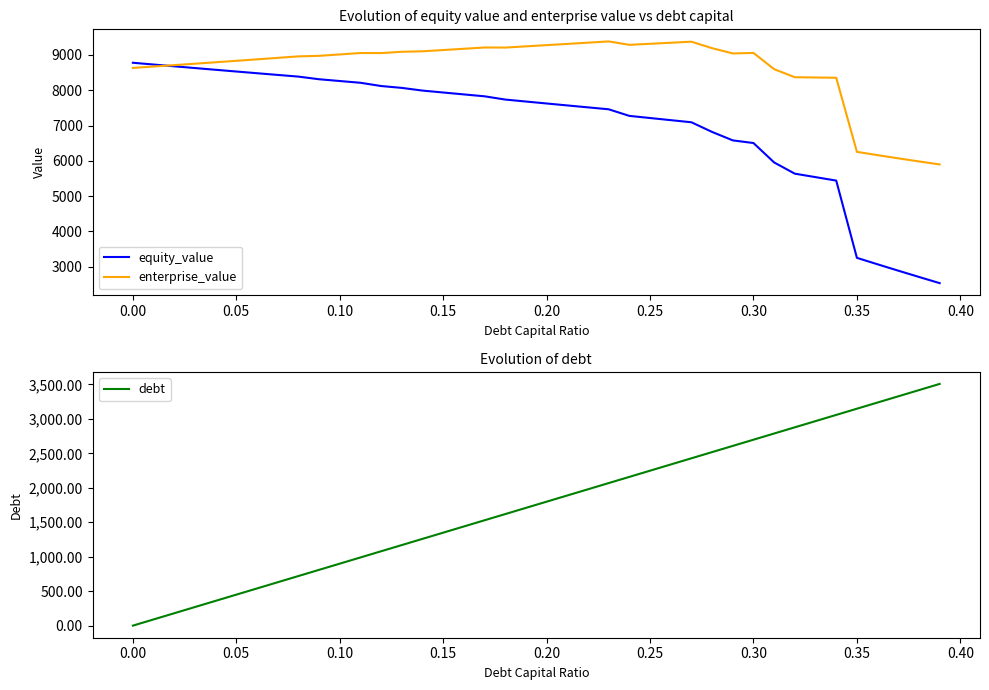

Reading right to left, transcribe all the data shown in this chart.

equity_value: 2535.8	2711.0	2888.7	3069.1	3252.1	5439.9	5537.8	5635.8	5953.2	6503.7	6578.8	6818.0	7091.6	7151.7	7212.1	7272.6	7459.3	7513.9	7568.7	7623.9	7679.3	7734.9	7827.0	7880.8	7934.8	7989.1	8065.4	8118.4	8210.3	8260.1	8310.3	8385.1	8432.8	8480.8	8529.3	8578.2	8627.4	8677.0	8727.0	8777.3
enterprise_value: 5897.4	5982.7	6070.4	6160.7	6253.8	8351.7	8359.6	8367.6	8595.1	9055.7	9040.8	9190.0	9373.6	9343.9	9314.2	9284.8	9381.5	9346.2	9311.1	9276.2	9241.7	9207.3	9209.5	9173.3	9137.4	9101.8	9088.0	9051.1	9053.0	9012.9	8973.1	8958.0	8915.7	8873.8	8832.3	8791.2	8750.5	8710.1	8670.2	8630.5
debt: 3508.4	3418.4	3328.4	3238.5	3148.5	3058.6	2968.6	2878.7	2788.7	2698.7	2608.8	2518.8	2428.9	2338.9	2248.9	2159.0	2069.0	1979.1	1889.1	1799.2	1709.2	1619.2	1529.3	1439.3	1349.4	1259.4	1169.5	1079.5	989.5	899.6	809.6	719.7	629.7	539.7	449.8	359.8	269.9	179.9	90.0	0.0